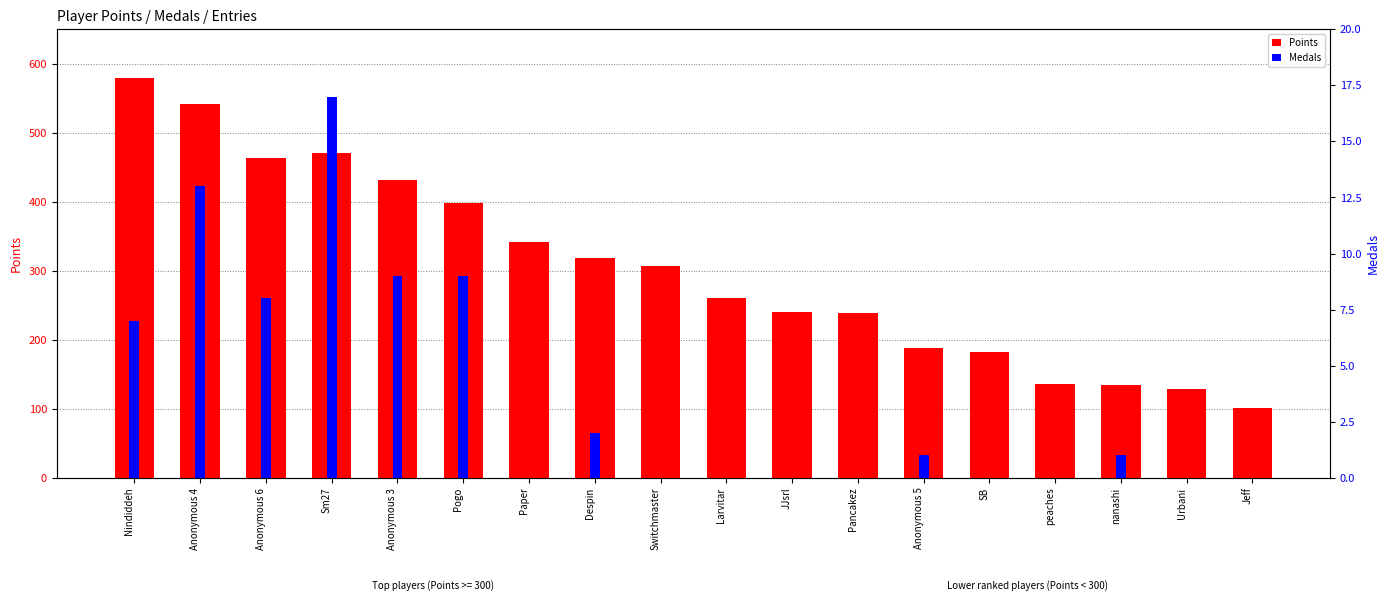

Which series has the largest range (max minus min)?

Points